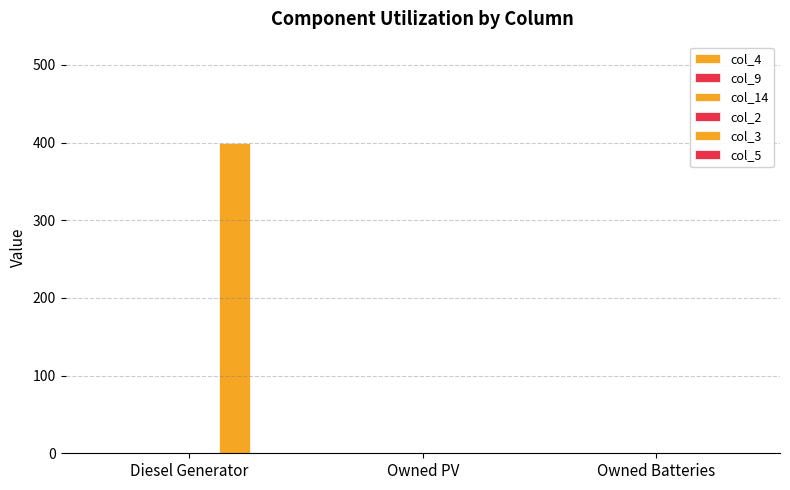

Count the number of values greater than 0.

1